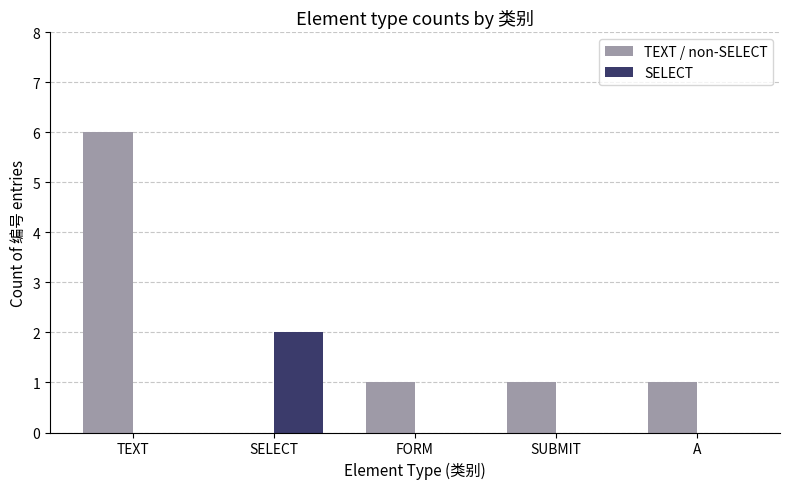

What is the difference between the SELECT values at SELECT and FORM?

2